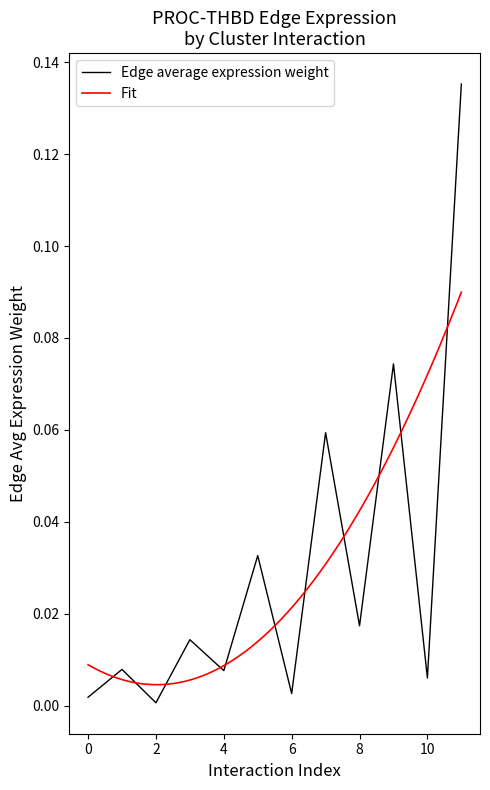

True or false: the data shows 0.1 at ETC->DC.

False